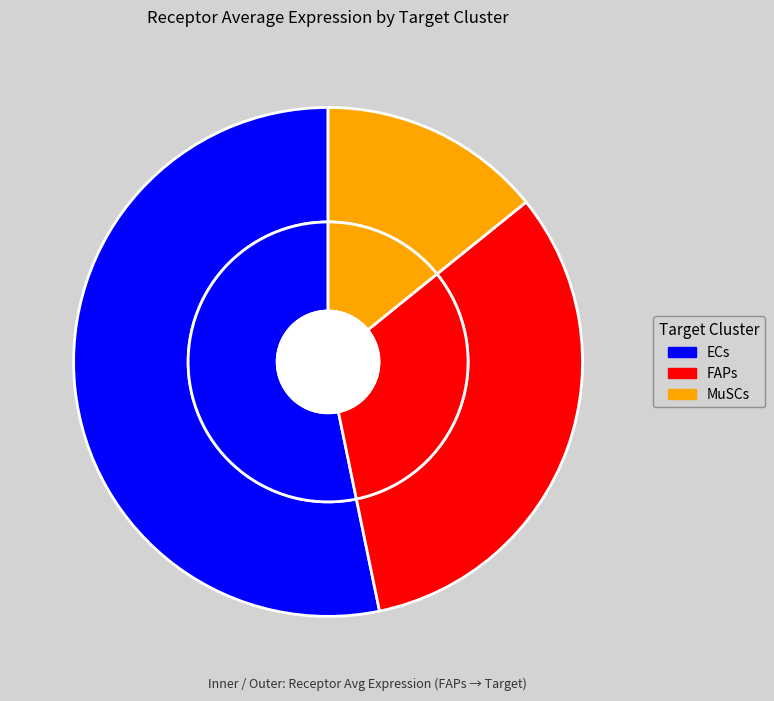

How many slices are in this pie chart?

3